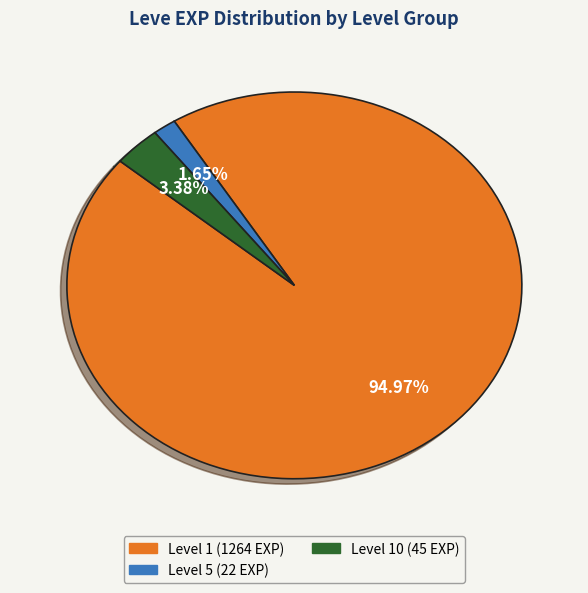

How many slices are in this pie chart?

3